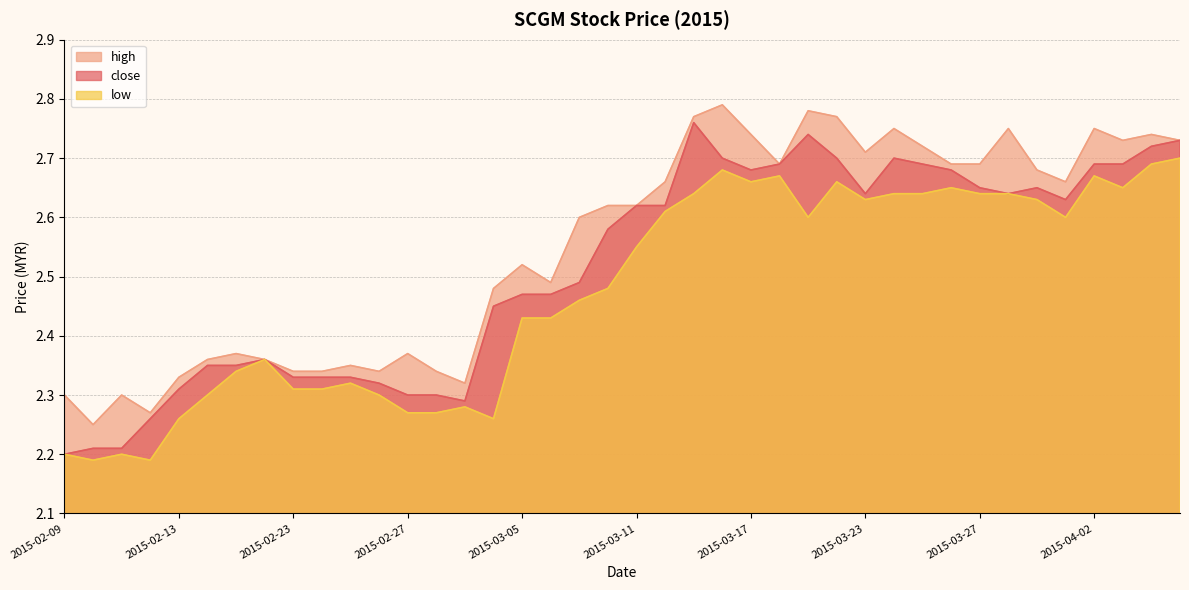

What is the value of the close point at the 27th from the left?

2.7